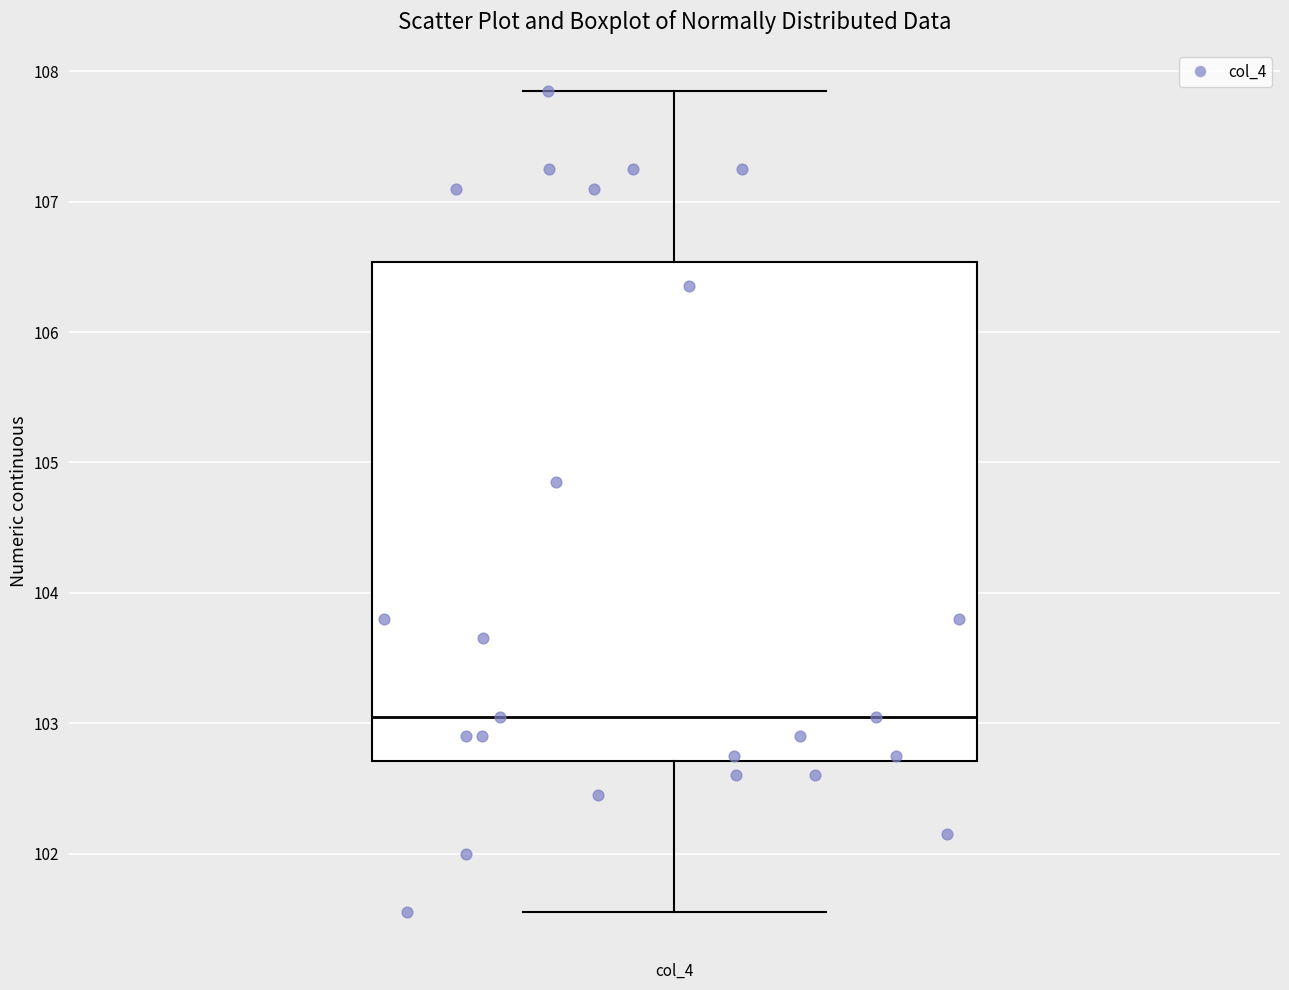

Where is the upper edge of the box for col_4 on the y-axis? The values are not printed on the chart, so give them approximately, as read against the axis.

106.5